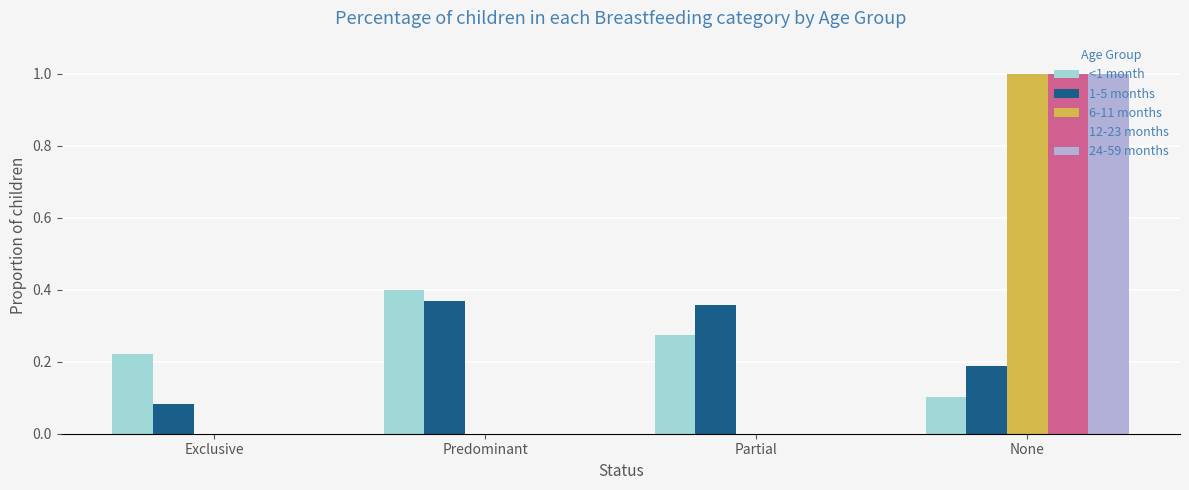

Between Predominant and Partial, which series saw the biggest shift?

<1 month